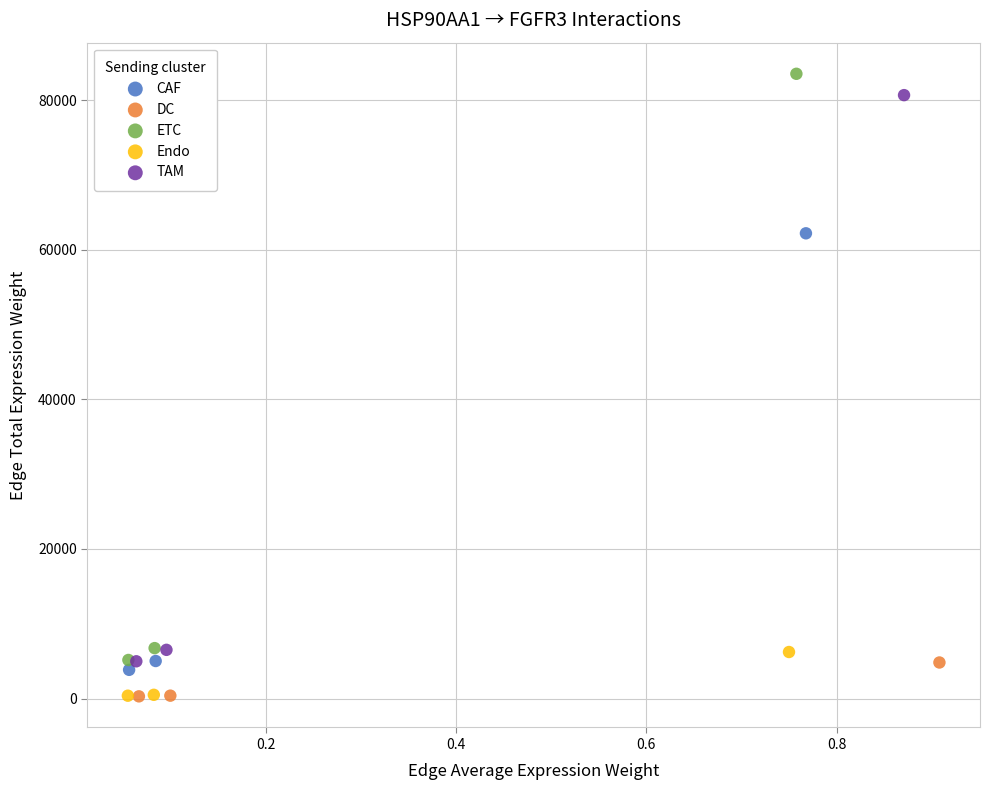

Which series has the widest spread of Y values?

ETC